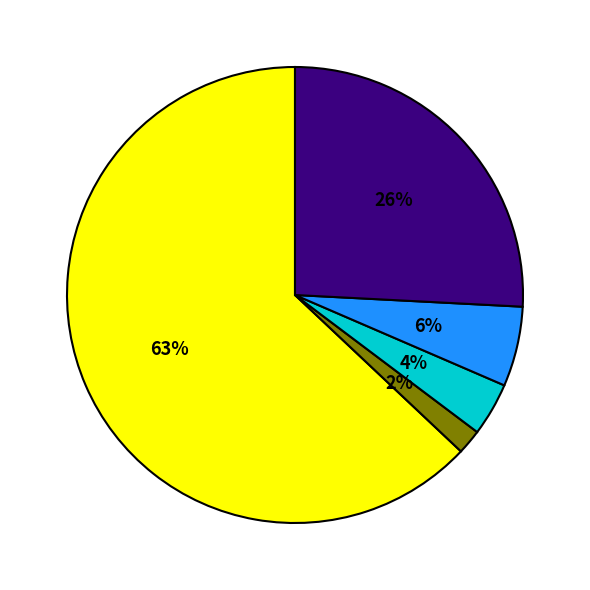

Is there any slice that represents more than half of the pie?

Yes